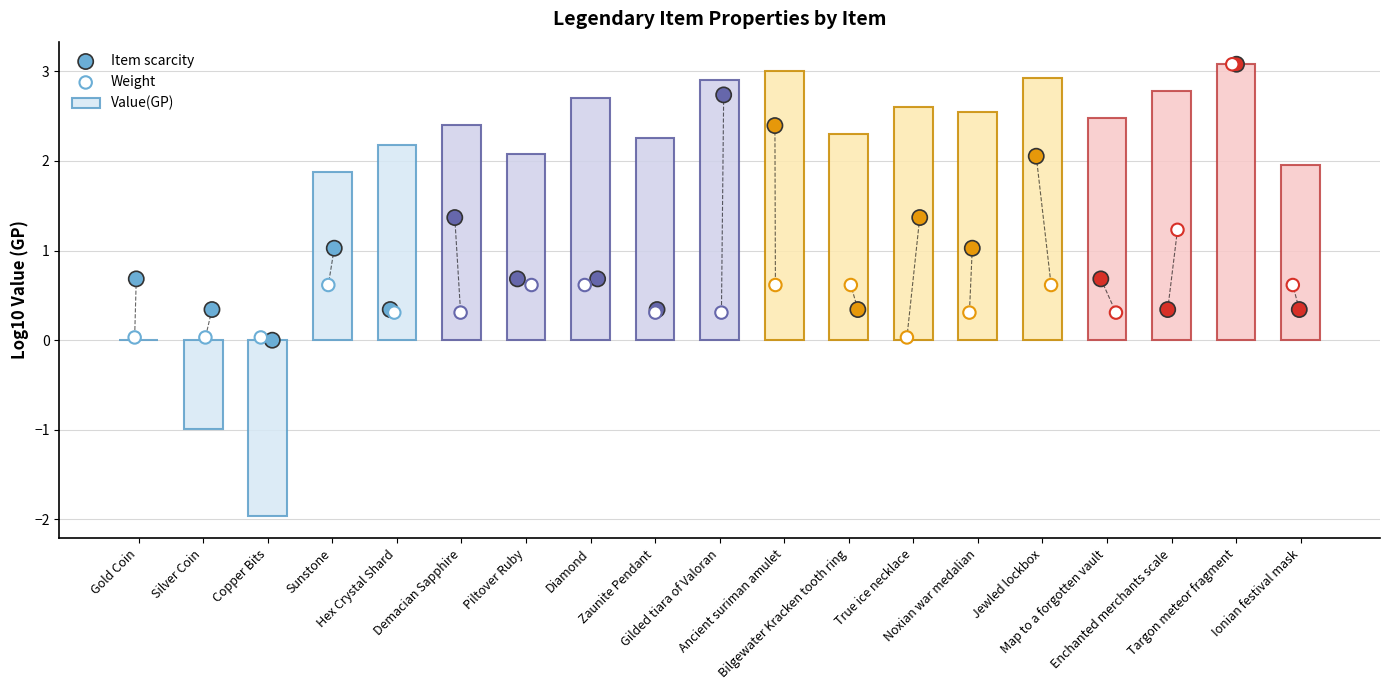

What is the maximum value for Value(GP)?

3.1